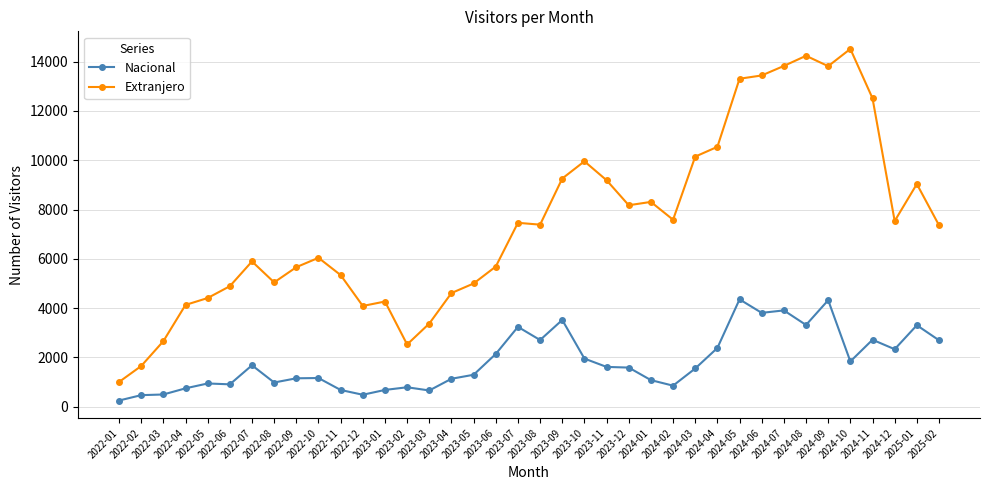

Which series has the largest total across all categories?

Extranjero